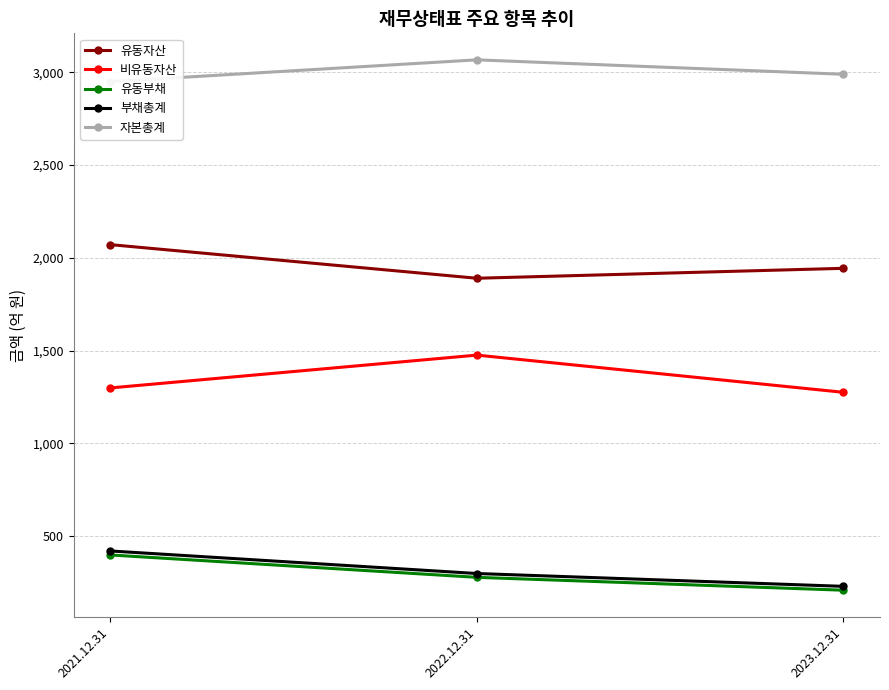

At 2022.12.31, list the series in order from smallest to largest.

유동부채, 부채총계, 비유동자산, 유동자산, 자본총계